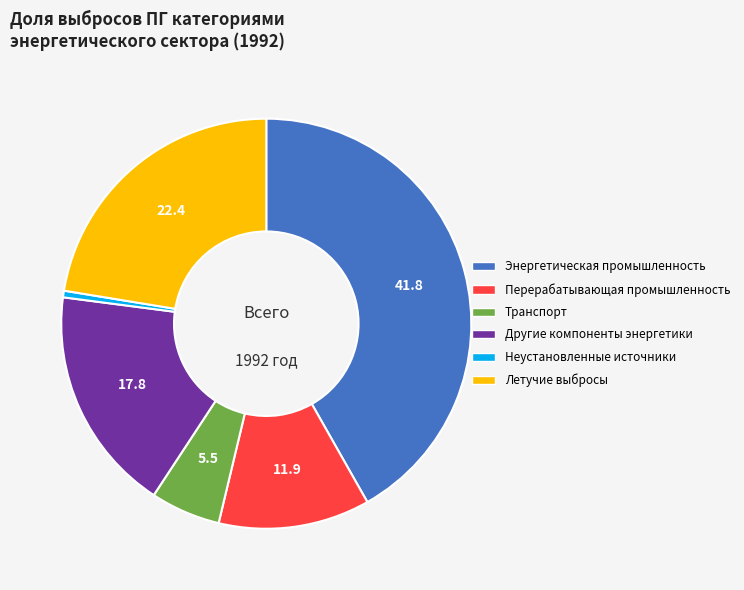

Is there any slice that represents more than half of the pie?

No